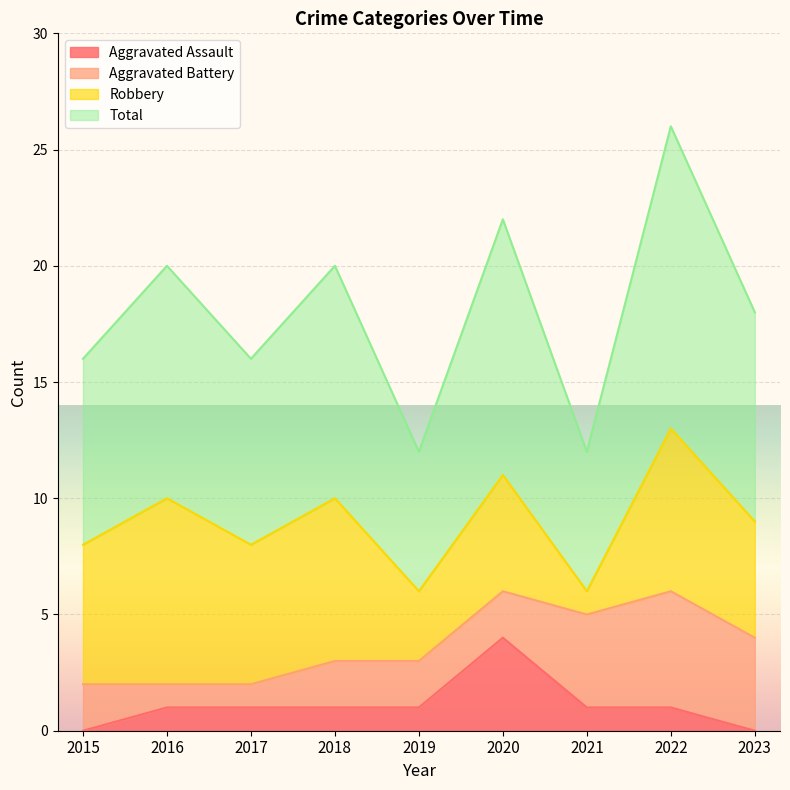

What is the difference between the maximum and minimum values in the Total series?

7